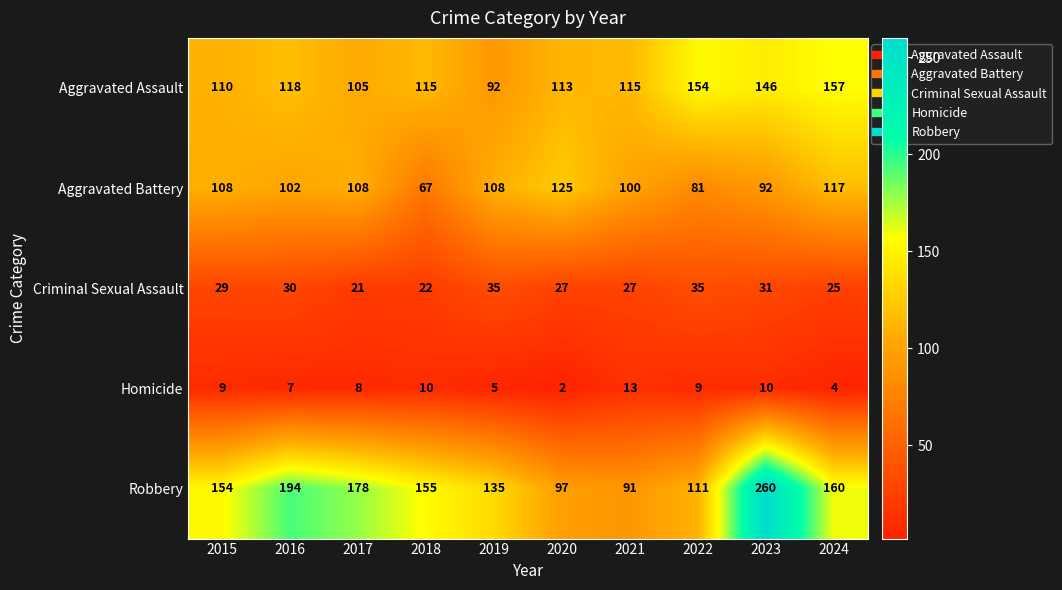

Rank the series at 2022 from highest to lowest value.

Aggravated Assault, Robbery, Aggravated Battery, Criminal Sexual Assault, Homicide